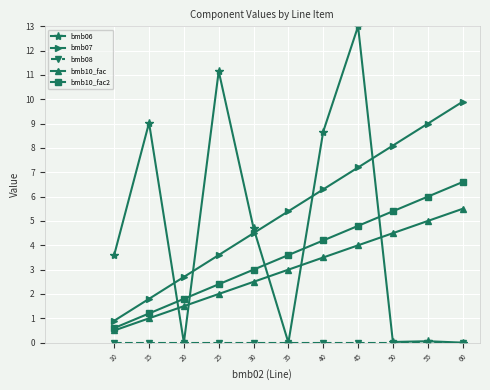

Is this an area chart (filled region under the line)?

No